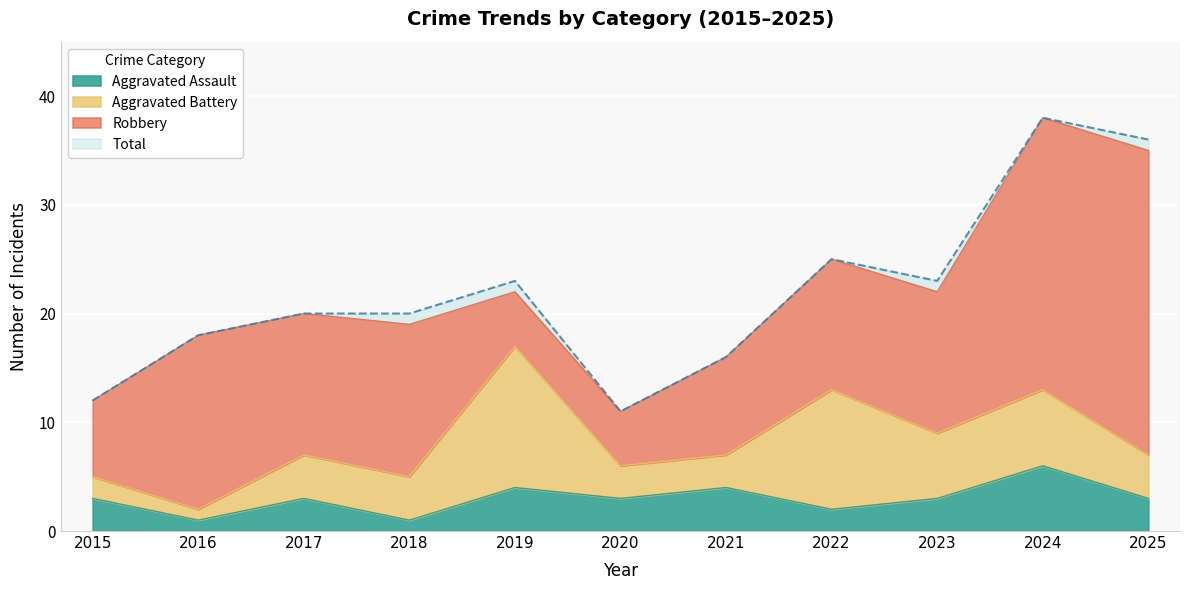

Is it true that Aggravated Assault equals 1 at 2017?

False